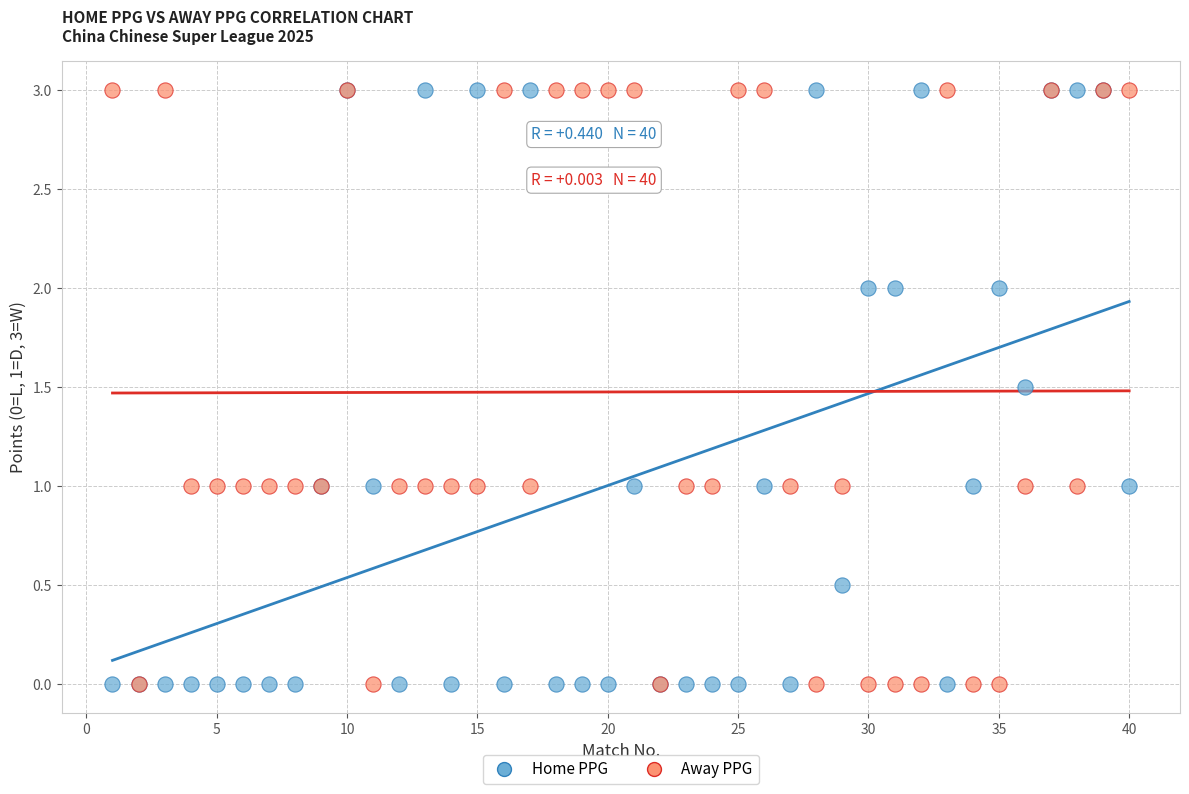

What are all the series names shown in the legend?

Home PPG, Away PPG